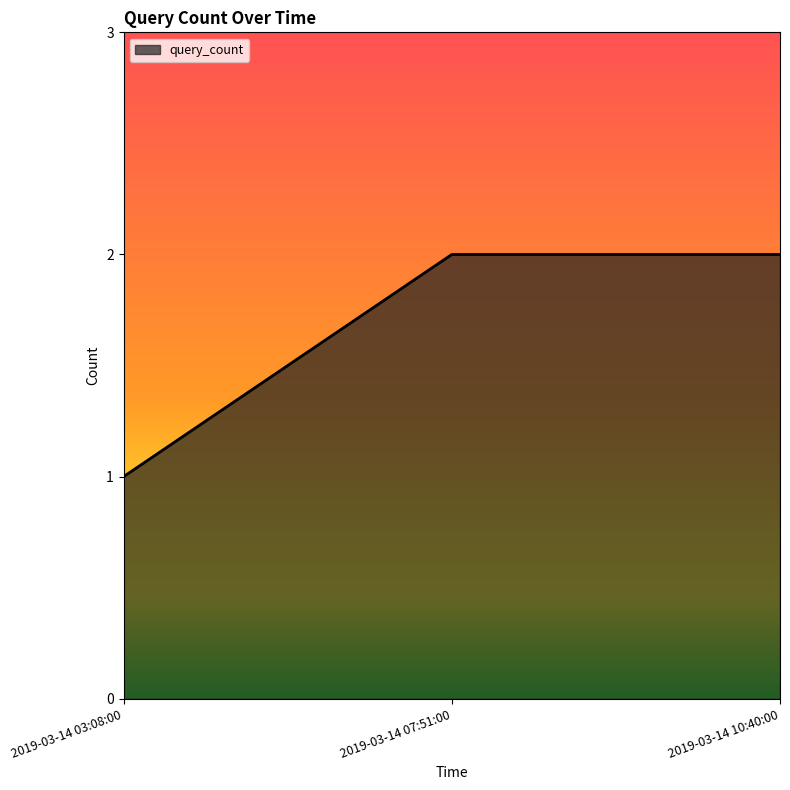

Reading right to left, transcribe all the data shown in this chart.

2	2	1